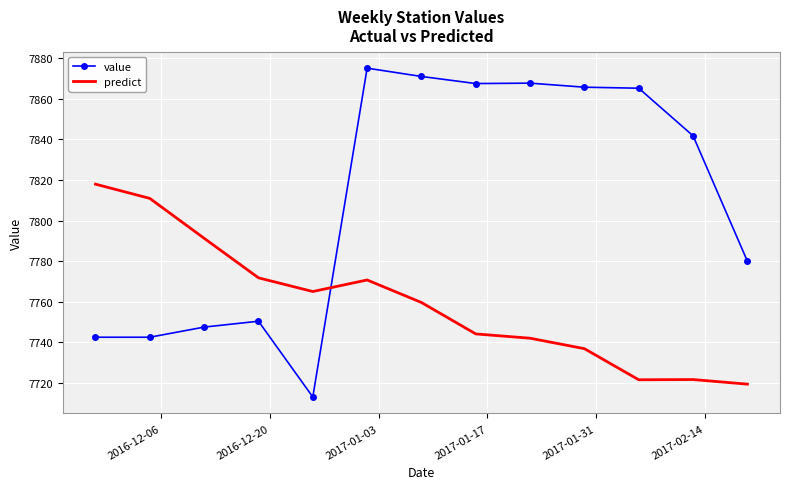

Which series has the widest spread of values?

value